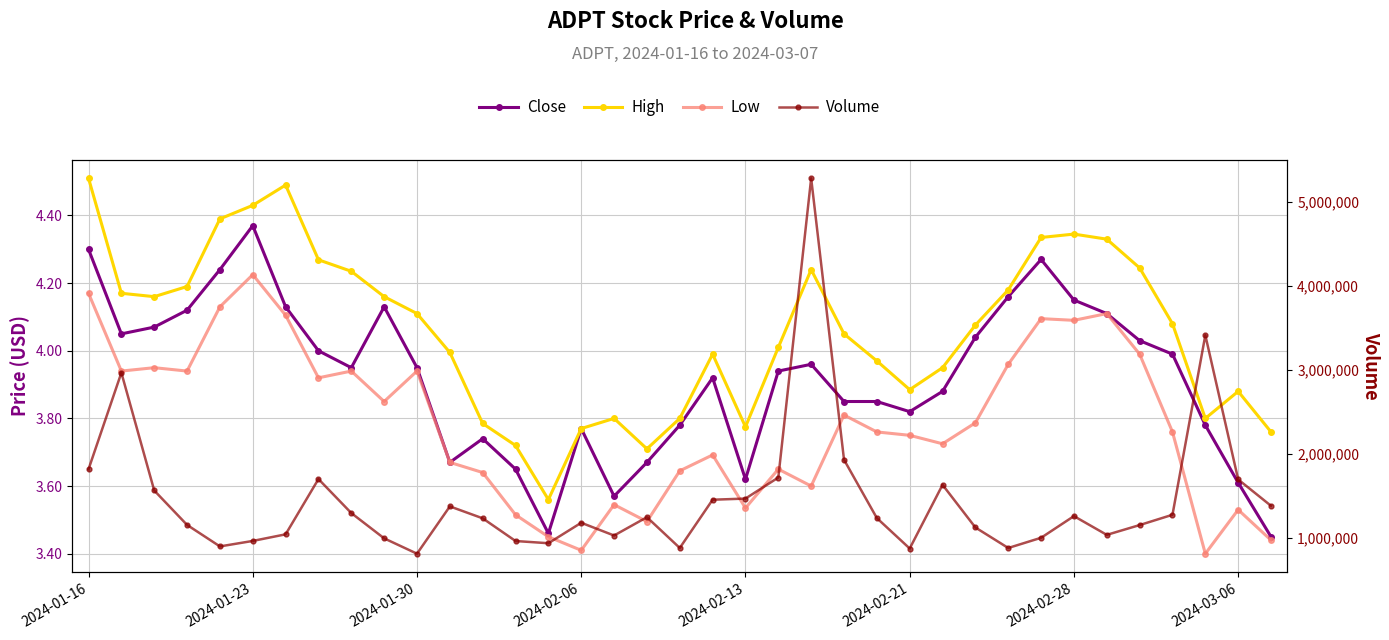

Reading left to right, extract all data points from this chart.

Close: 4.3	4.1	4.1	4.1	4.2	4.4	4.1	4.0	4.0	4.1	4.0	3.7	3.7	3.7	3.5	3.8	3.6	3.7	3.8	3.9	3.6	3.9	4.0	3.8	3.8	3.8	3.9	4.0	4.2	4.3	4.2	4.1	4.0	4.0	3.8	3.6	3.5
High: 4.5	4.2	4.2	4.2	4.4	4.4	4.5	4.3	4.2	4.2	4.1	4.0	3.8	3.7	3.6	3.8	3.8	3.7	3.8	4.0	3.8	4.0	4.2	4.1	4.0	3.9	4.0	4.1	4.2	4.3	4.3	4.3	4.2	4.1	3.8	3.9	3.8
Low: 4.2	3.9	4.0	3.9	4.1	4.2	4.1	3.9	3.9	3.8	3.9	3.7	3.6	3.5	3.5	3.4	3.5	3.5	3.6	3.7	3.5	3.7	3.6	3.8	3.8	3.8	3.7	3.8	4.0	4.1	4.1	4.1	4.0	3.8	3.4	3.5	3.4
Volume: 1816700.0	2965100.0	1563700.0	1154000.0	898200.0	963400.0	1042000.0	1699800.0	1295100.0	994200.0	811600.0	1374500.0	1232600.0	962500.0	936100.0	1179700.0	1028000.0	1245900.0	879800.0	1453900.0	1467500.0	1718100.0	5278900.0	1930000.0	1235500.0	873300.0	1631200.0	1123500.0	879500.0	1001000.0	1258800.0	1035700.0	1152300.0	1274800.0	3411800.0	1695000.0	1381200.0